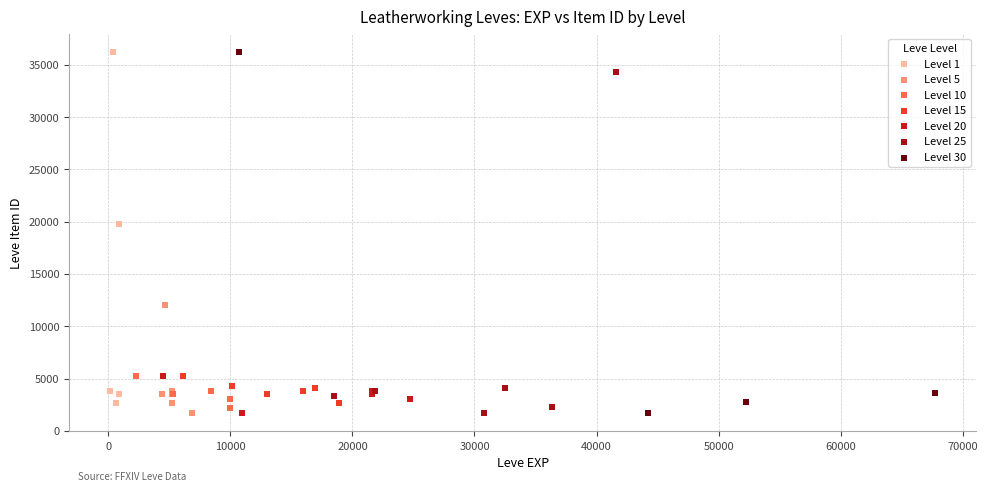

What are all the series names shown in the legend?

Level 1, Level 5, Level 10, Level 15, Level 20, Level 25, Level 30